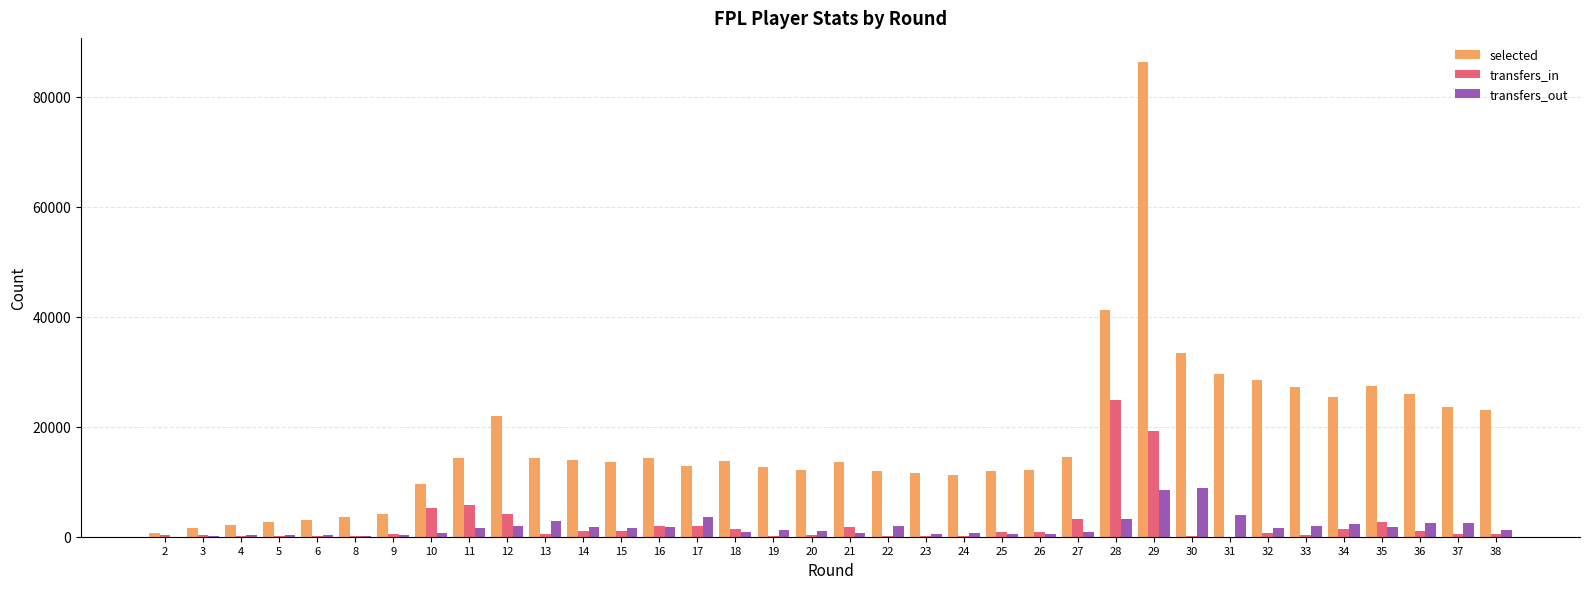

At which category is the sum across all series the highest?

29